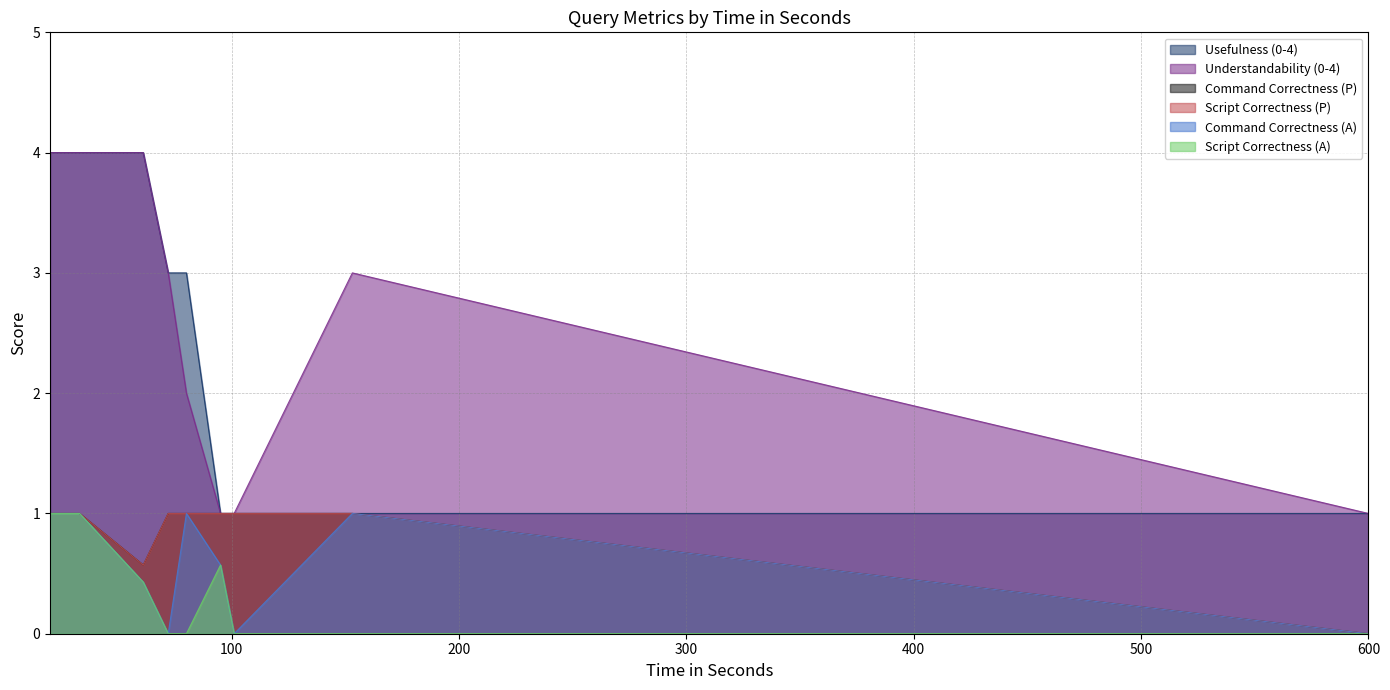

How many Command Correctness (A) values are between 0 and 1?

10